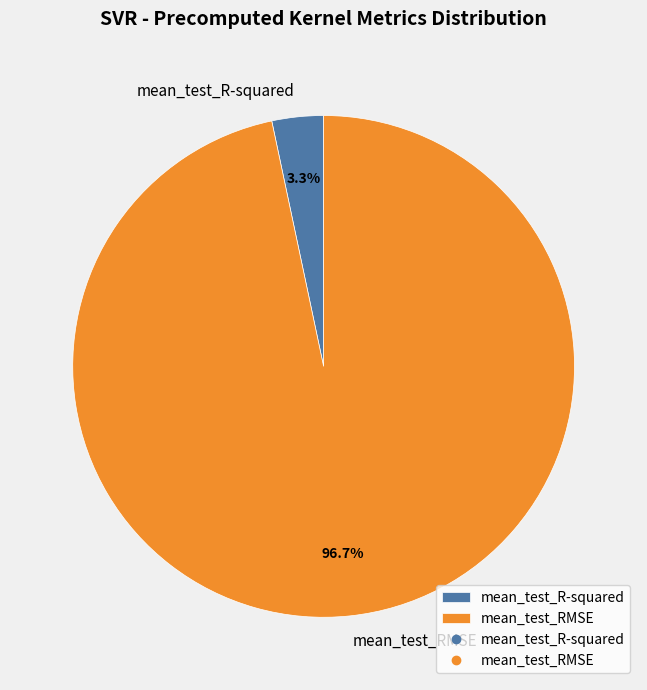

To the nearest percent, what percentage of the pie is mean_test_RMSE?

97%